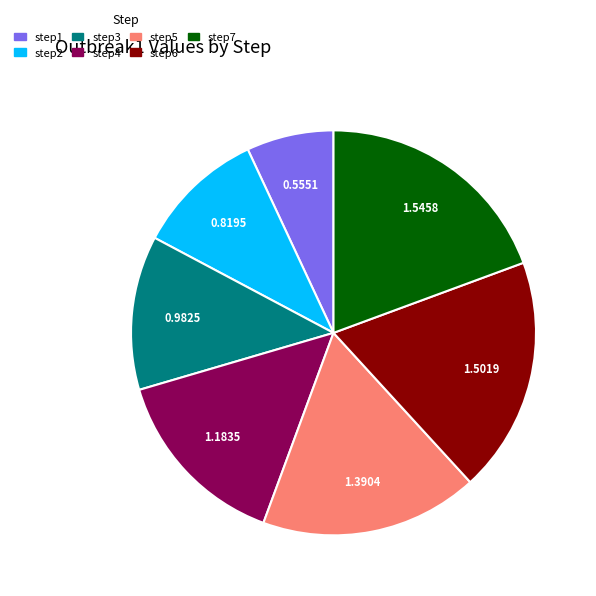

Does any single category account for the majority?

No